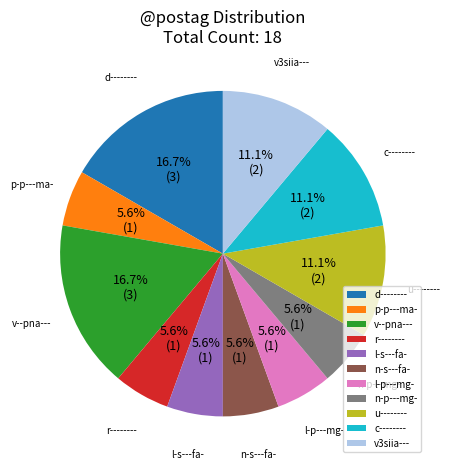

What percentage is NOT represented by l-p---mg-?

94.4%